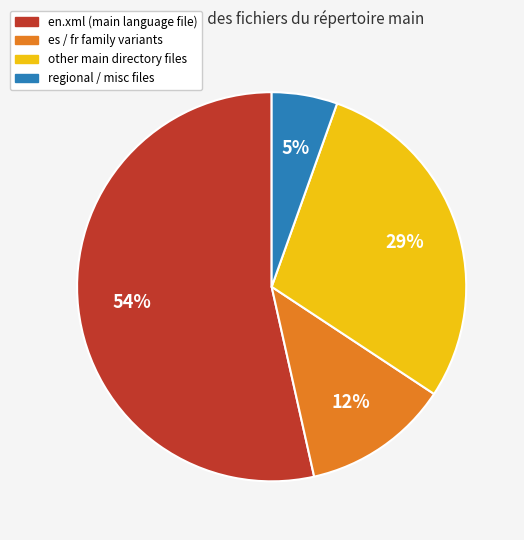

To the nearest percent, what is the average slice percentage?

25%